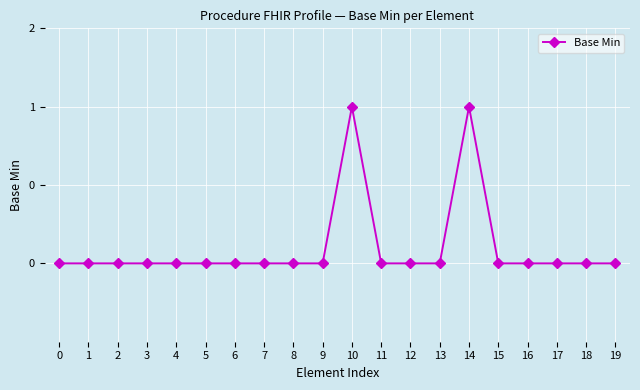

Which category has the highest value across all series?

10